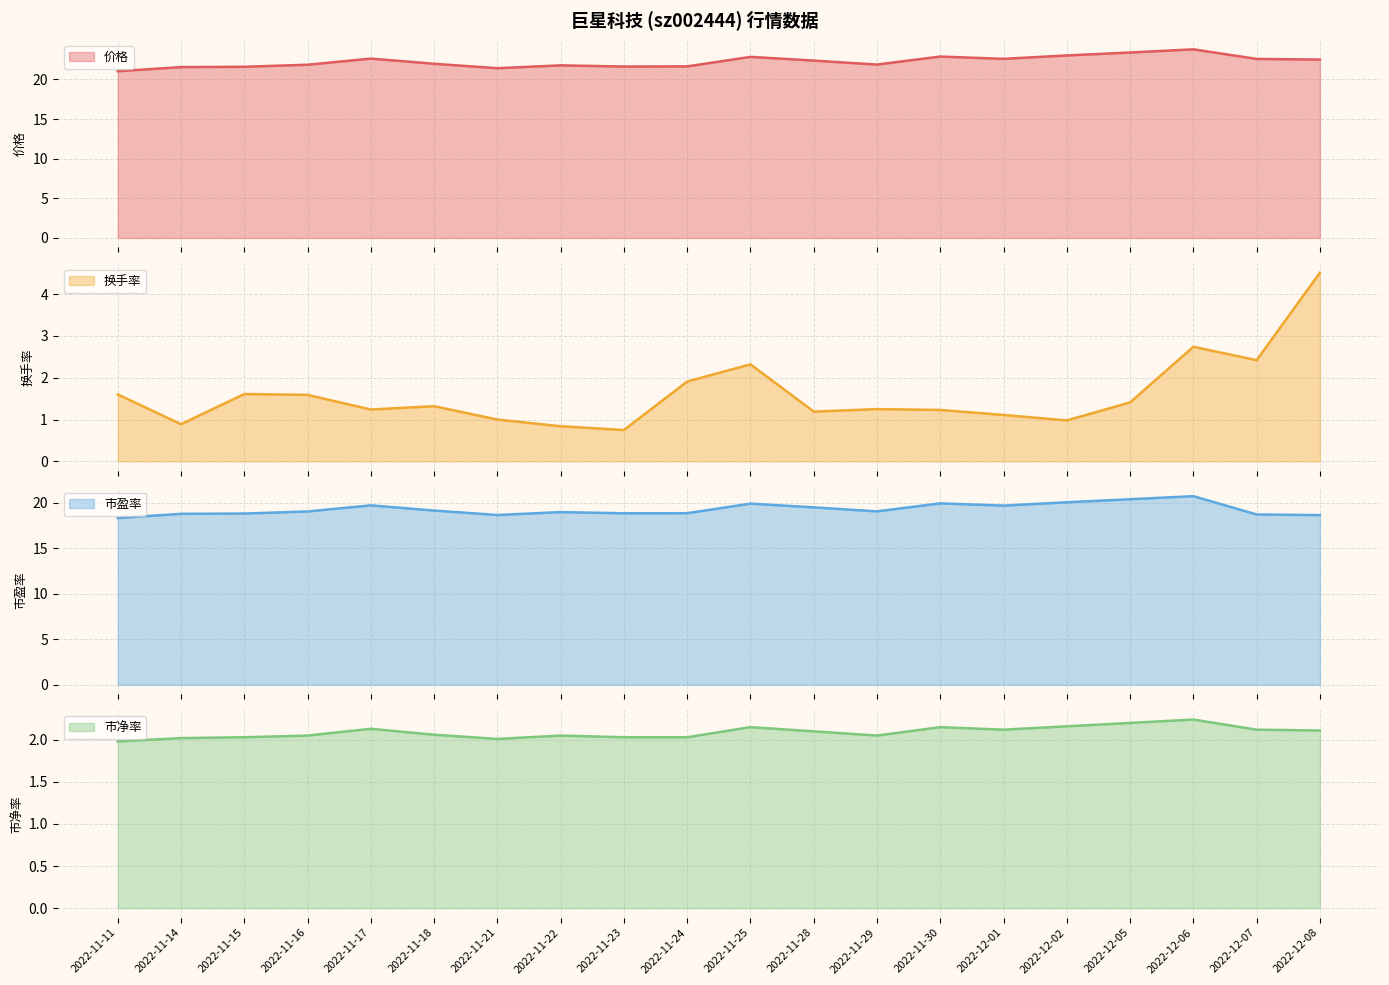

True or false: 市盈率 and 市净率 intersect in this chart.

False